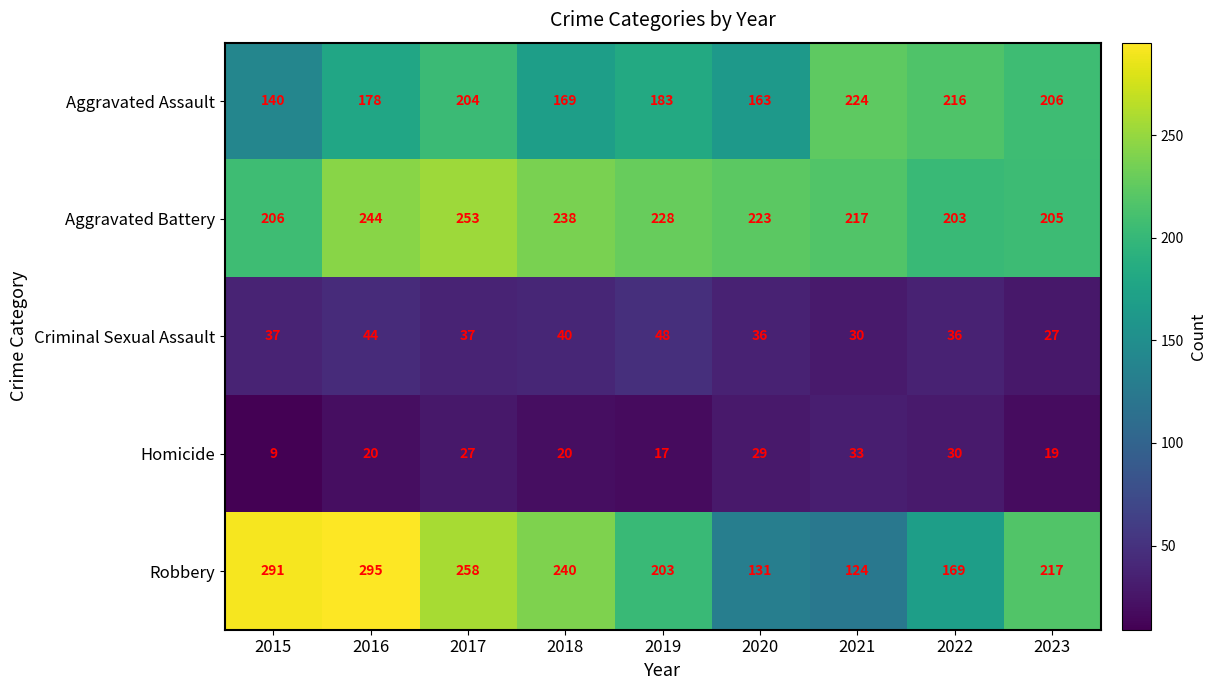

Which series changed the most between 2021 and 2022?

Robbery